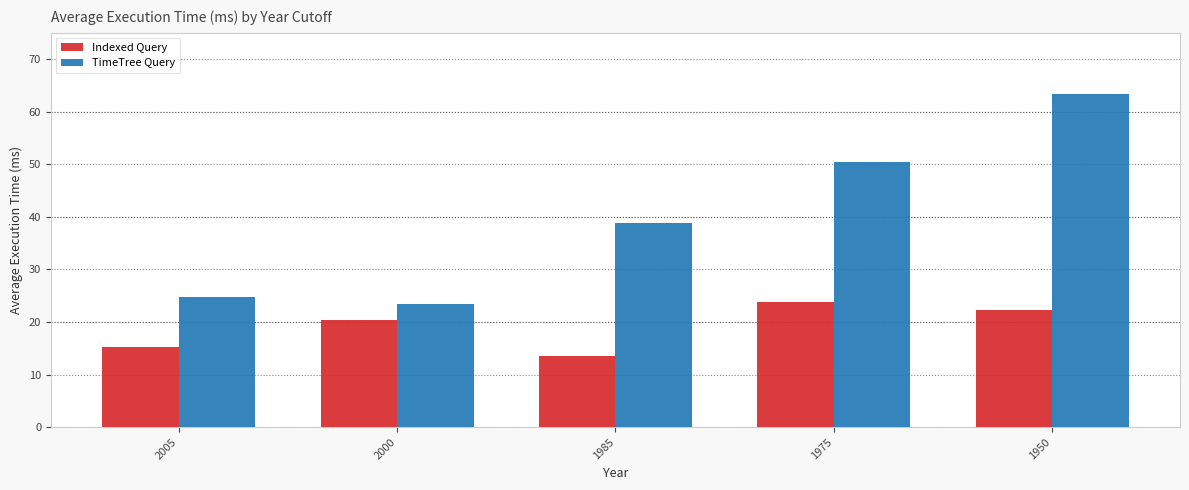

What is the value of the Indexed Query bar at the 5th from the left?

22.3